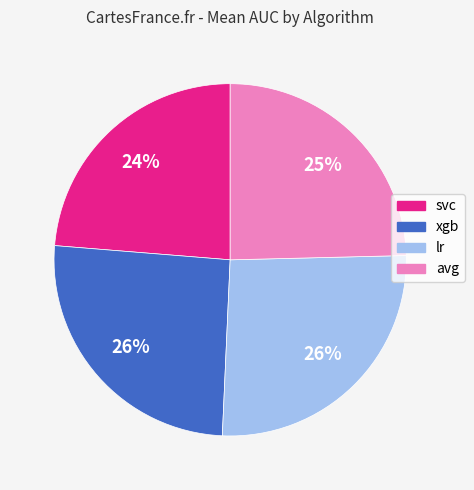

How many segments does this pie chart have?

4